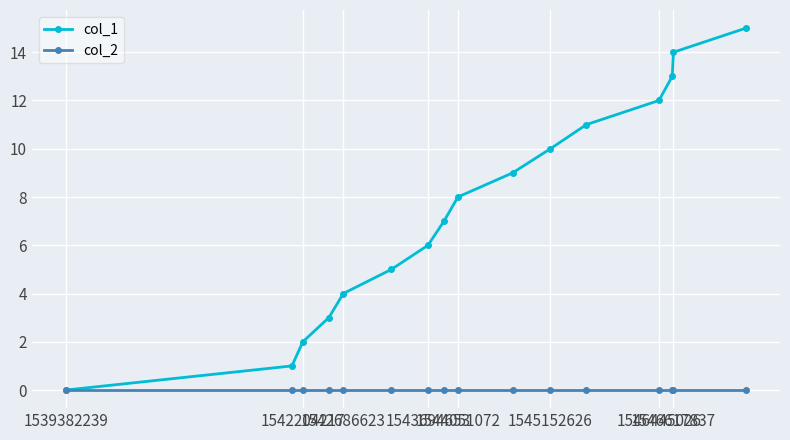

What is the greatest value displayed?

15